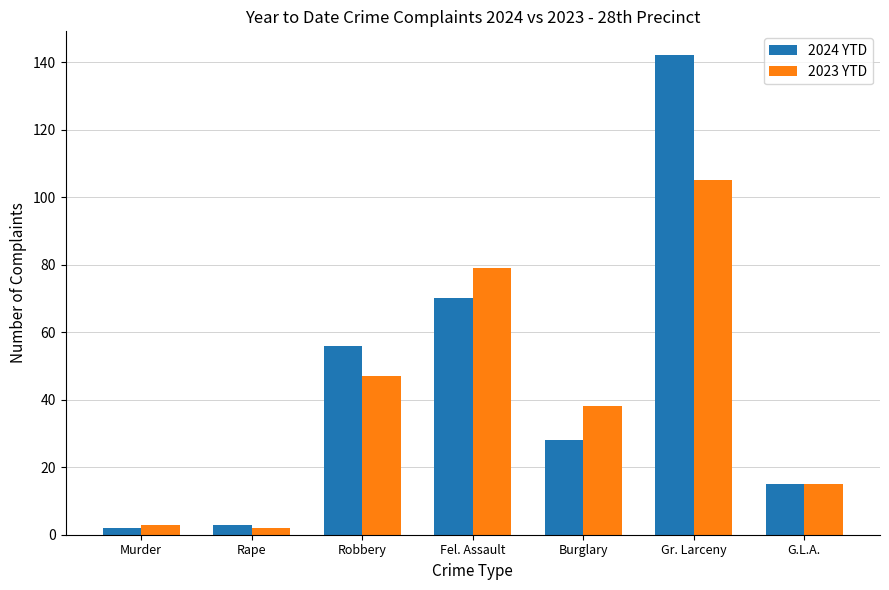

What position from the left is G.L.A.?

7